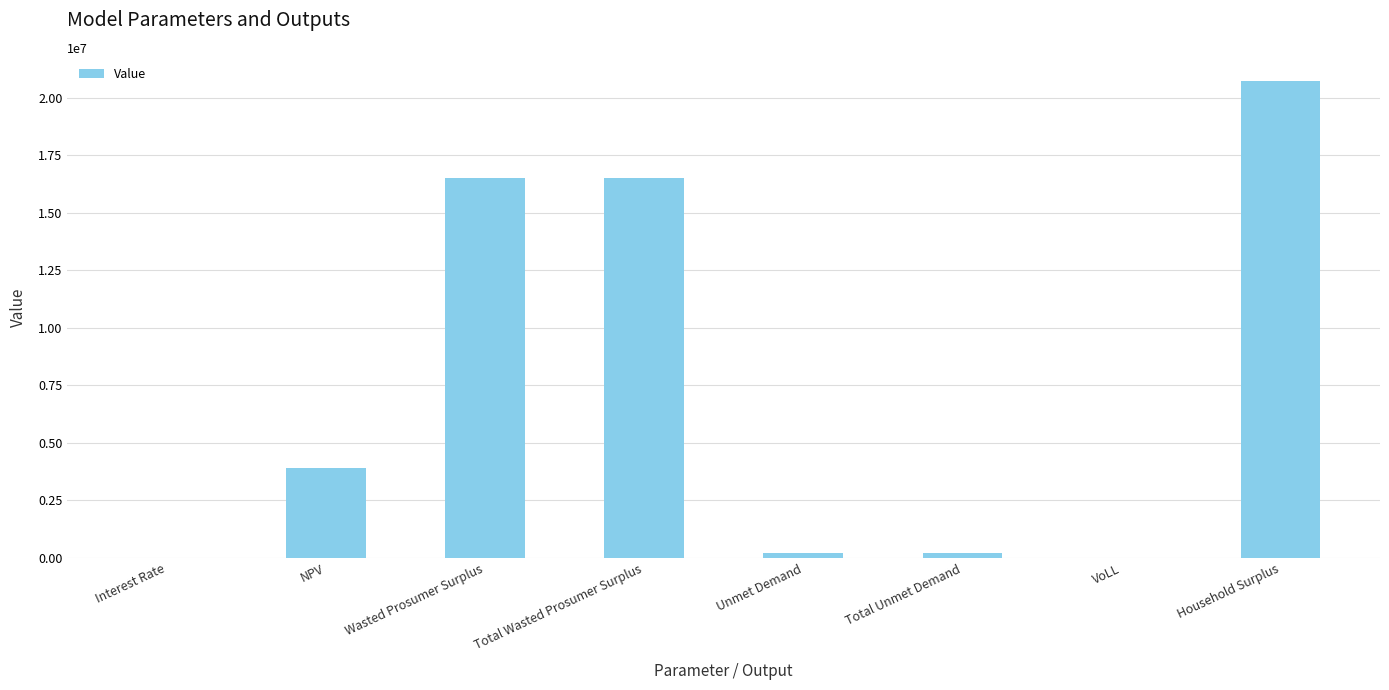

Count the number of categories in the chart.

8